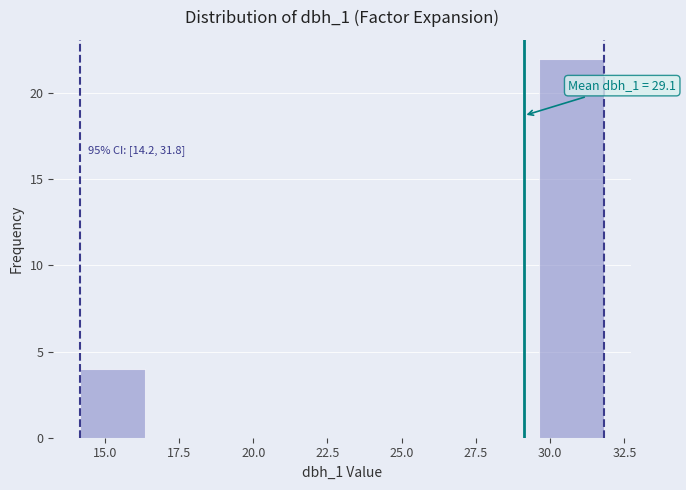

Over which range of the x-axis is the bar tallest?

29.5 to 32.0